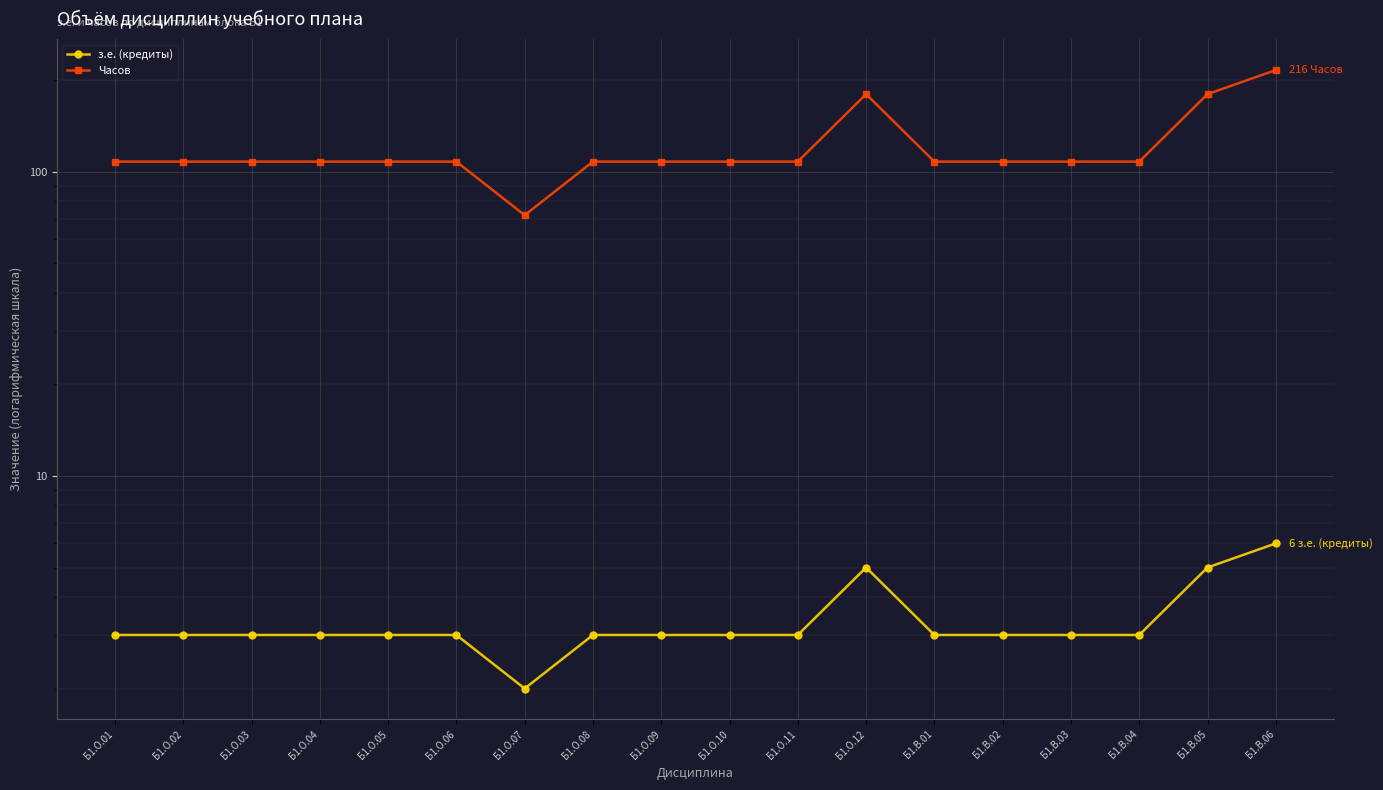

List the labels in order of з.е. (кредиты) value, largest first.

Б1.В.06, Б1.О.12, Б1.В.05, Б1.О.01, Б1.О.02, Б1.О.03, Б1.О.04, Б1.О.05, Б1.О.06, Б1.О.08, Б1.О.09, Б1.О.10, Б1.О.11, Б1.В.01, Б1.В.02, Б1.В.03, Б1.В.04, Б1.О.07